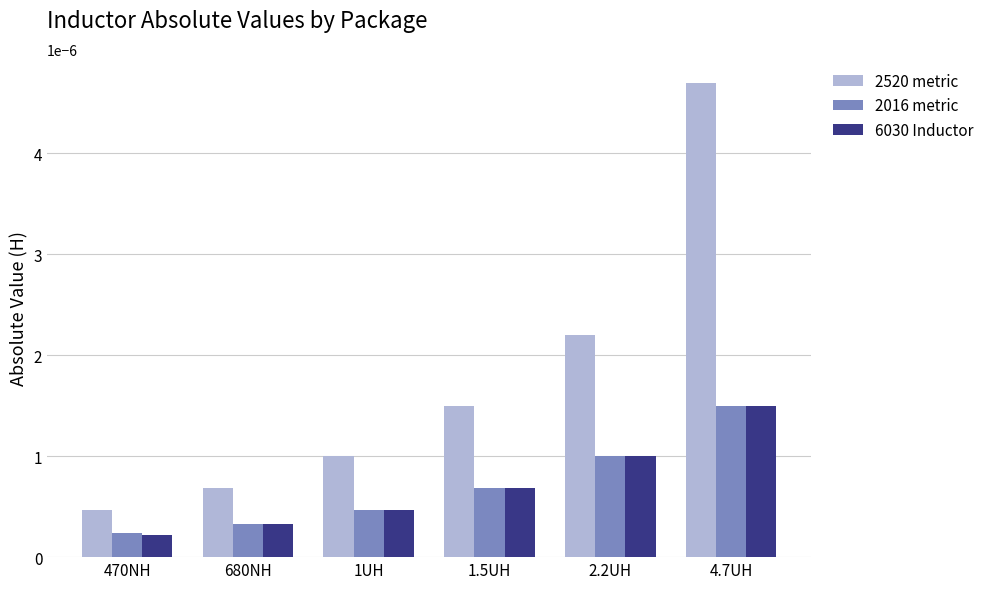

What are all the series names shown in the legend?

2520 metric, 2016 metric, 6030 Inductor